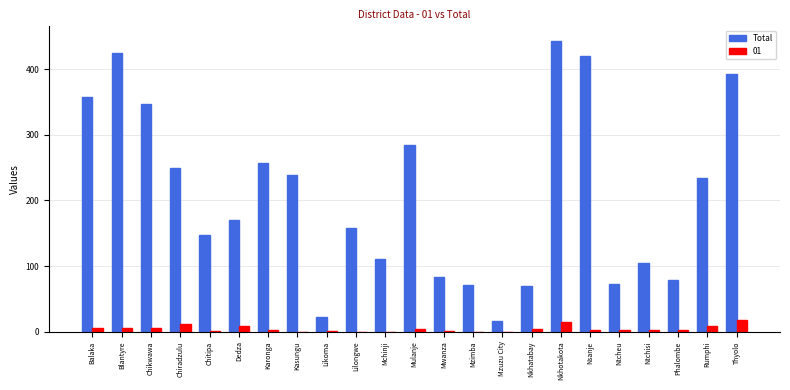

Between Chikwawa and Kasungu, which series saw the biggest shift?

Total